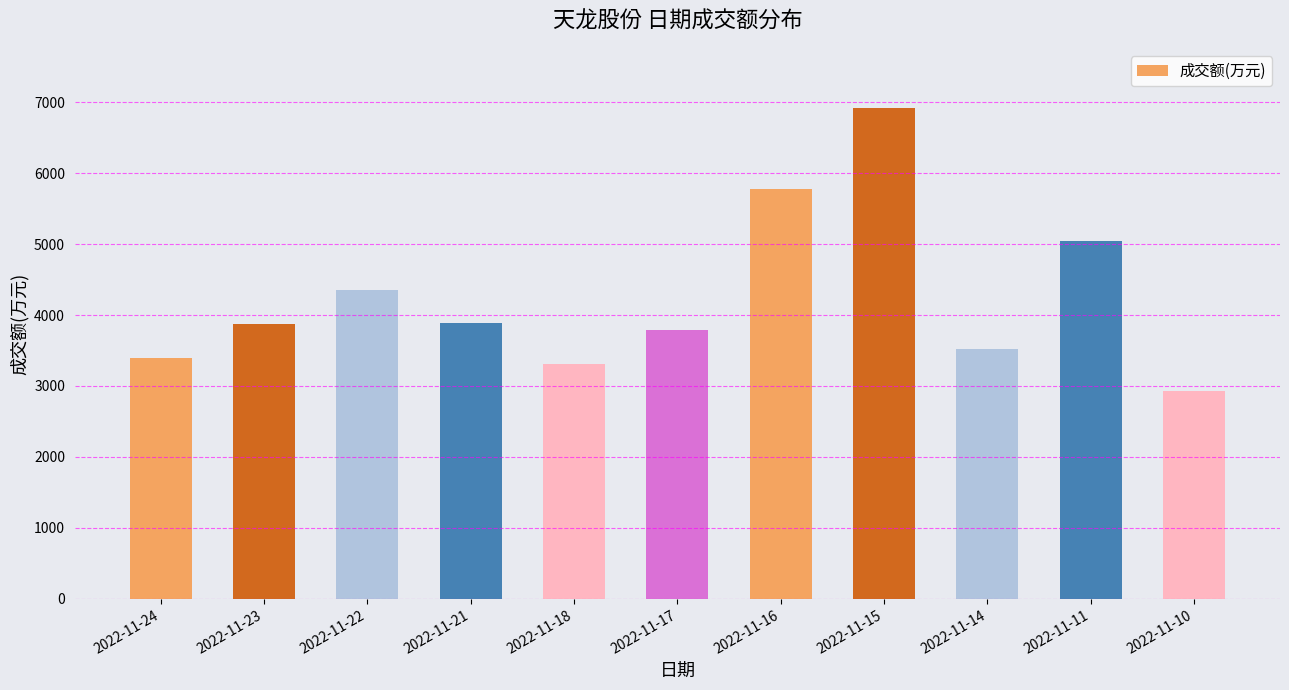

What is the average value?

4253